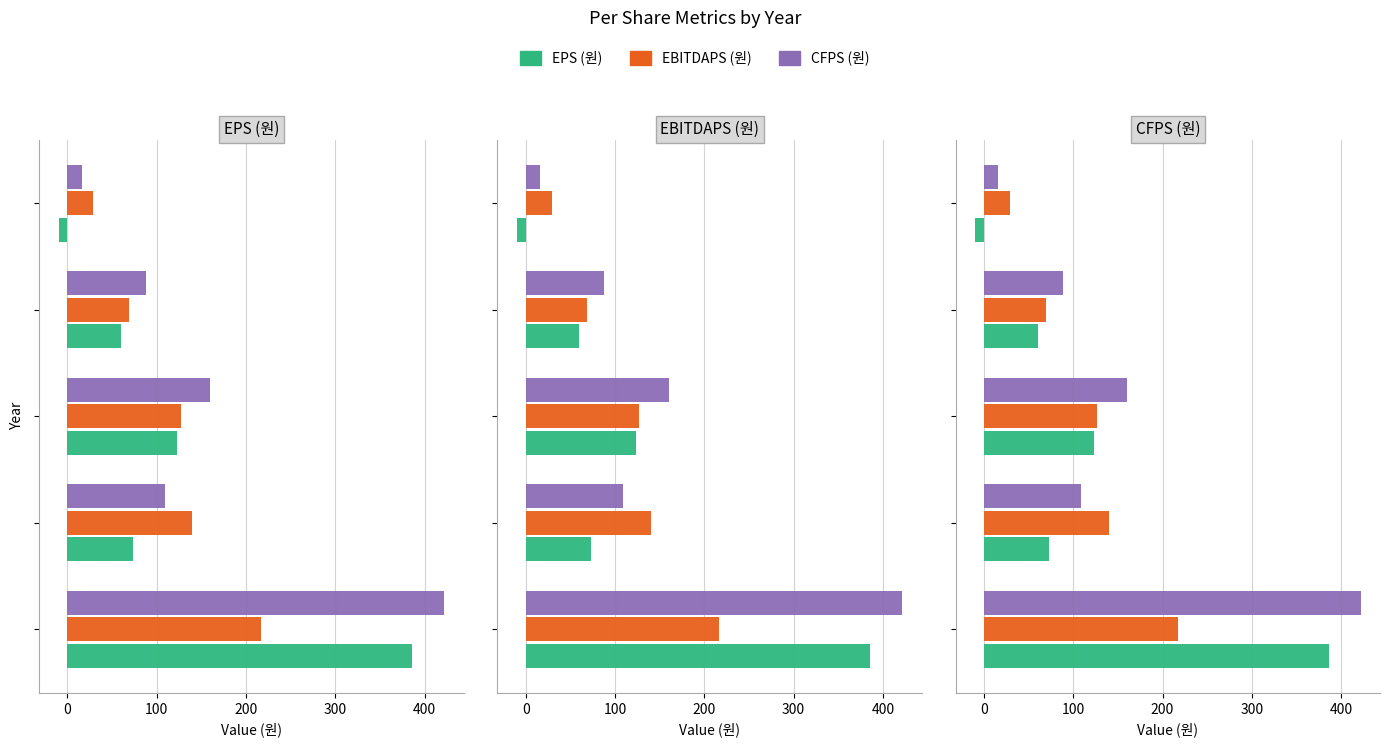

How many series are shown in this chart?

3